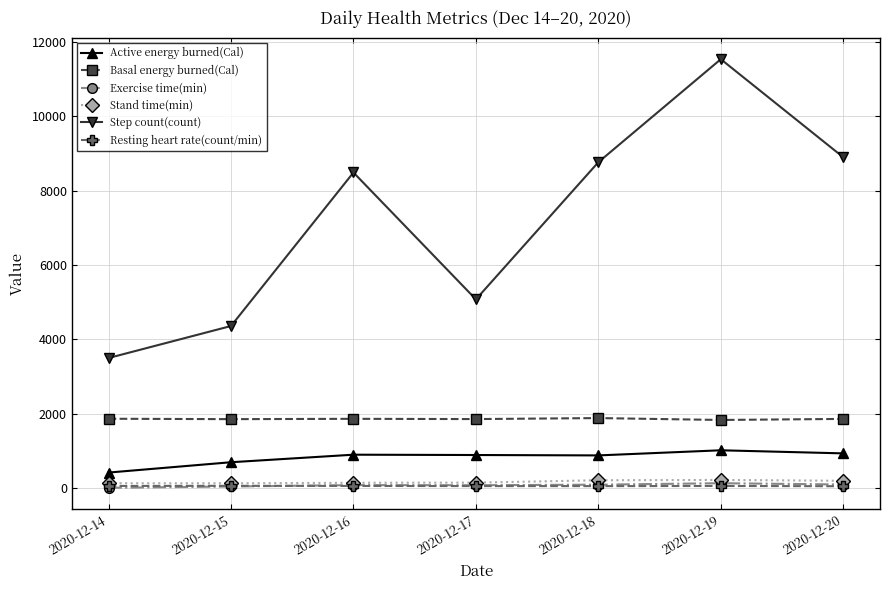

True or false: Step count(count) and Exercise time(min) cross at least once.

False